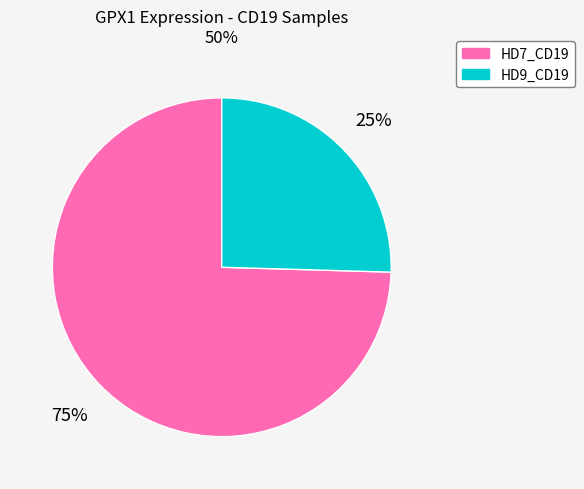

Does HD9_CD19 represent more than half of the total?

No